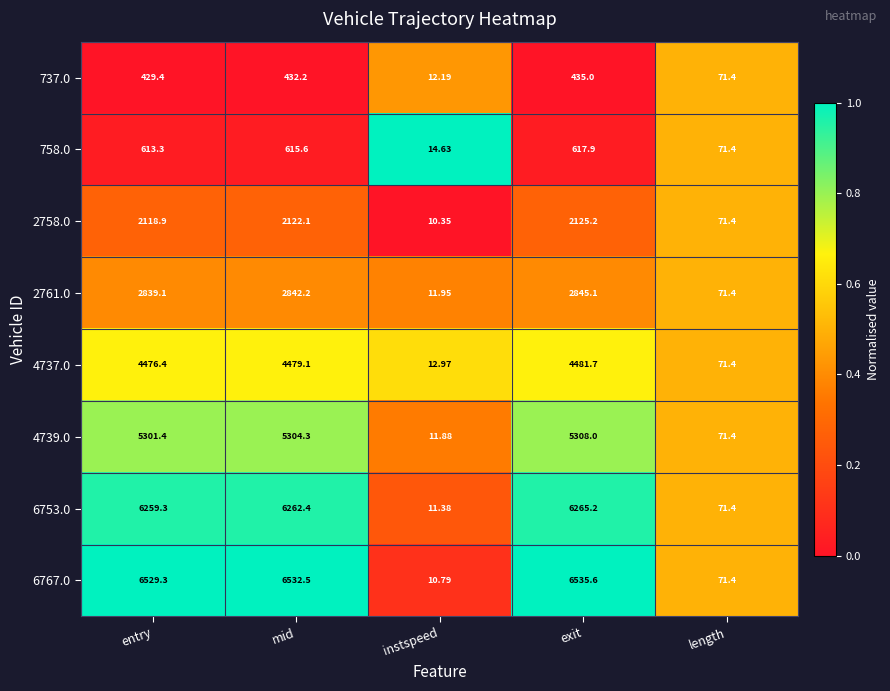

How many categories are shown in the chart?

5